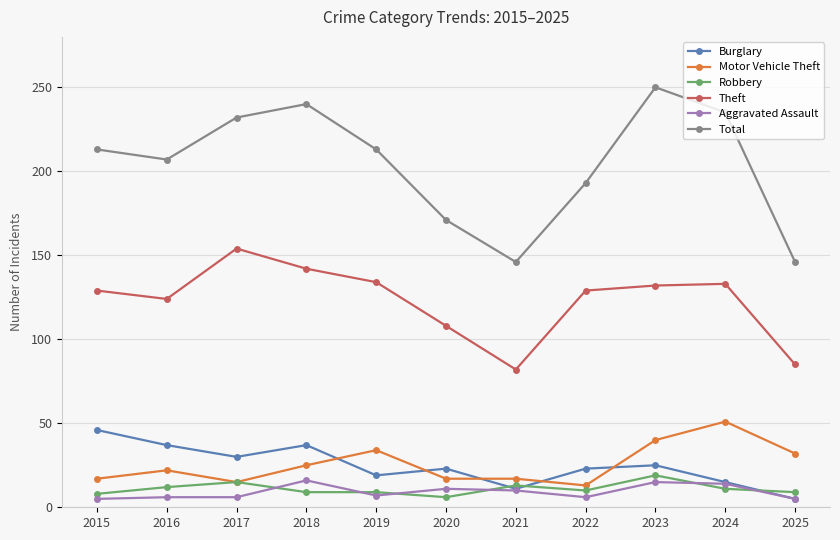

Which series has the largest total across all categories?

Total